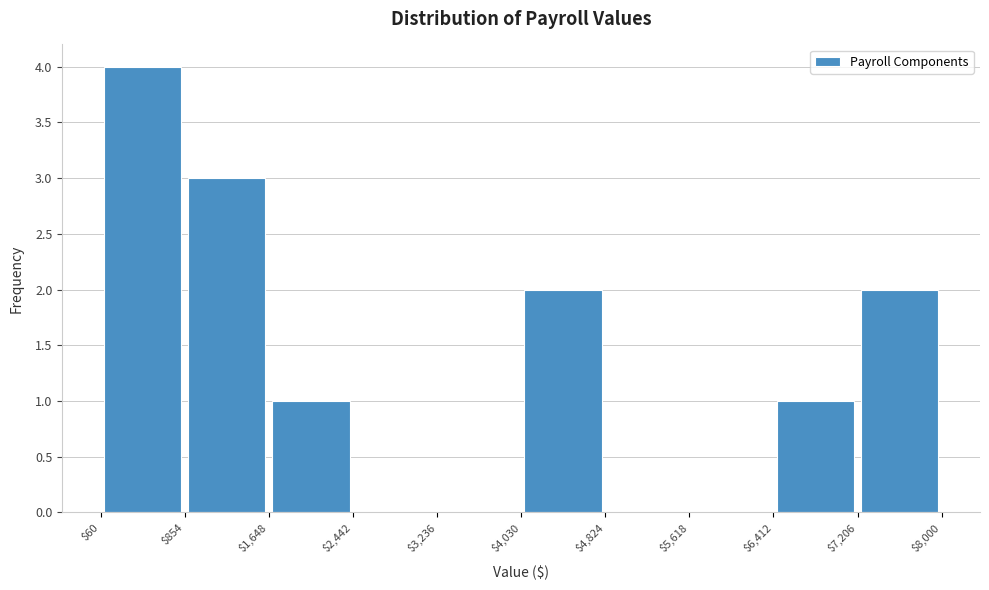

Reading left to right, transcribe this chart: for each bar, give the range it covers on the x-axis and its height. The values are not printed on the chart, so give them approximately, as read against the axis.

$60 to $854: 4
$854 to $1,648: 3
$1,648 to $2,442: 1
$2,442 to $3,236: 0
$3,236 to $4,030: 0
$4,030 to $4,824: 2
$4,824 to $5,618: 0
$5,618 to $6,412: 0
$6,412 to $7,206: 1
$7,206 to $8,000: 2